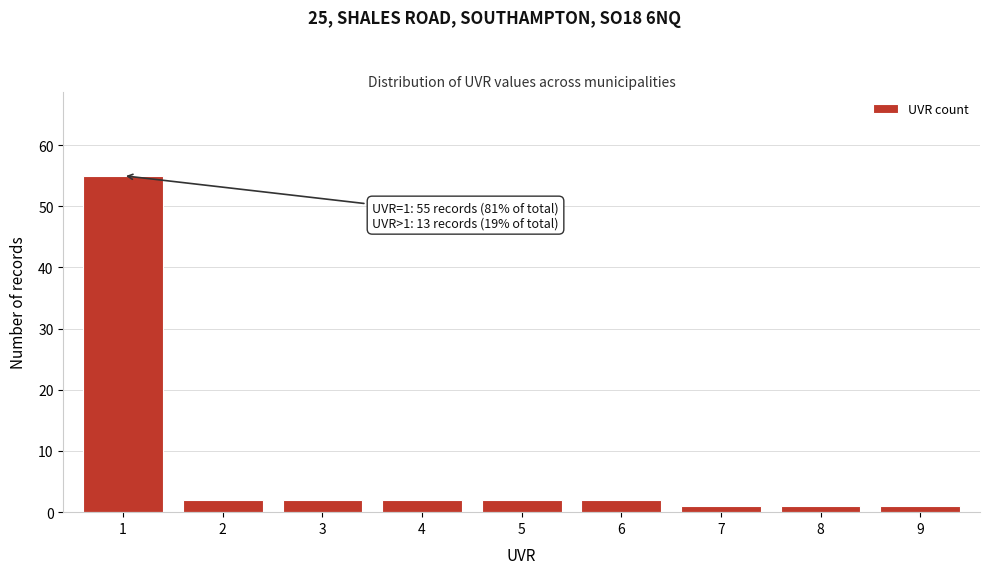

Reading right to left, extract all data points from this chart.

9=1	8=1	7=1	6=2	5=2	4=2	3=2	2=2	1=55